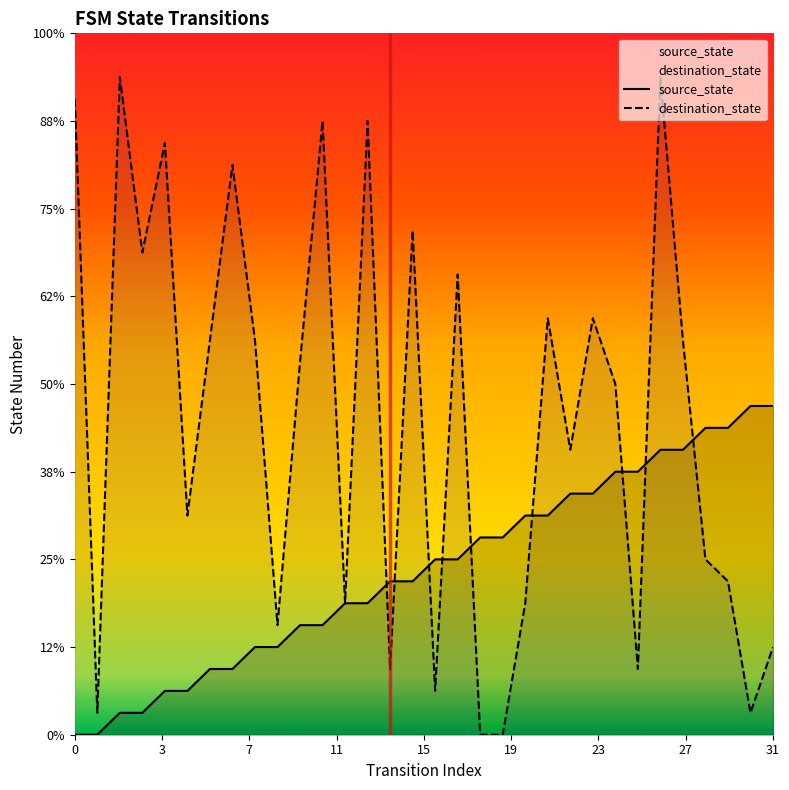

After their last crossing, which series has the higher values: source_state or destination_state?

source_state